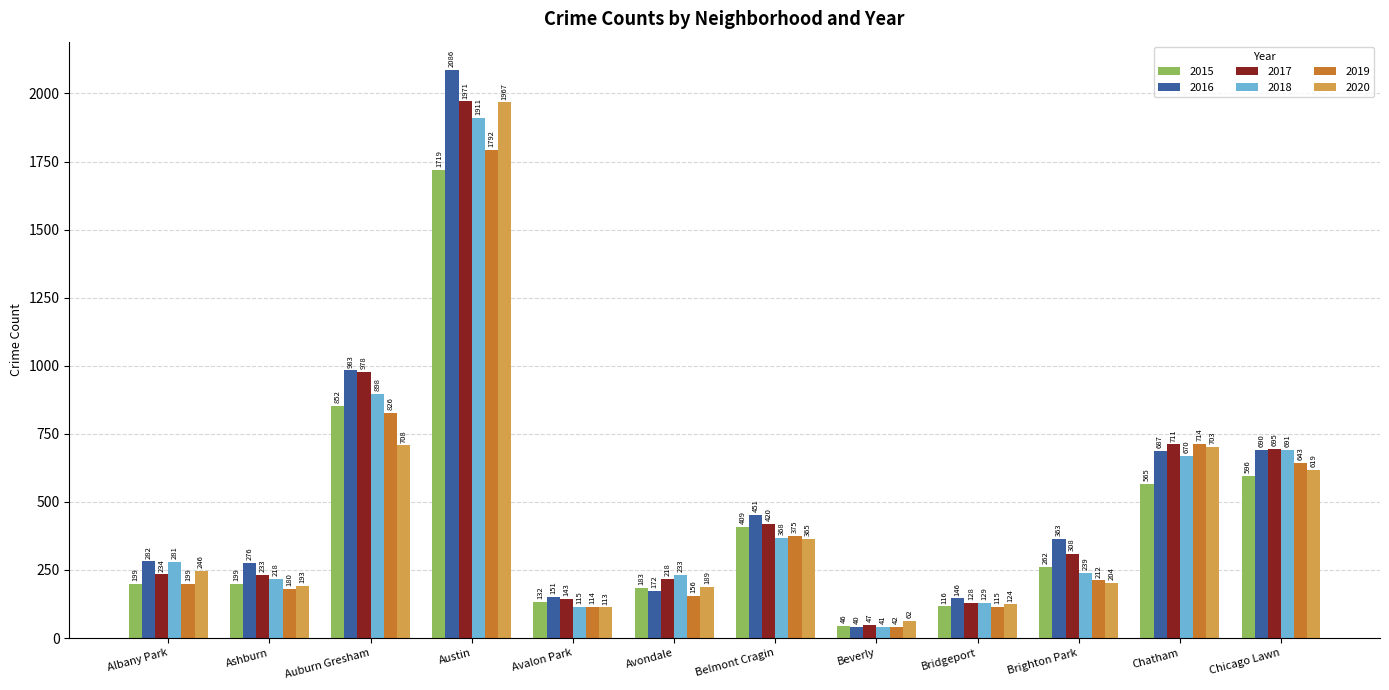

At which label does 2019 reach its minimum?

Beverly